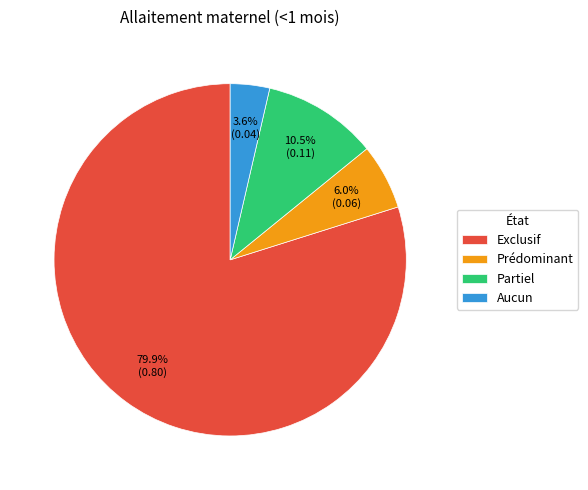

Is there a majority slice in this chart?

Yes